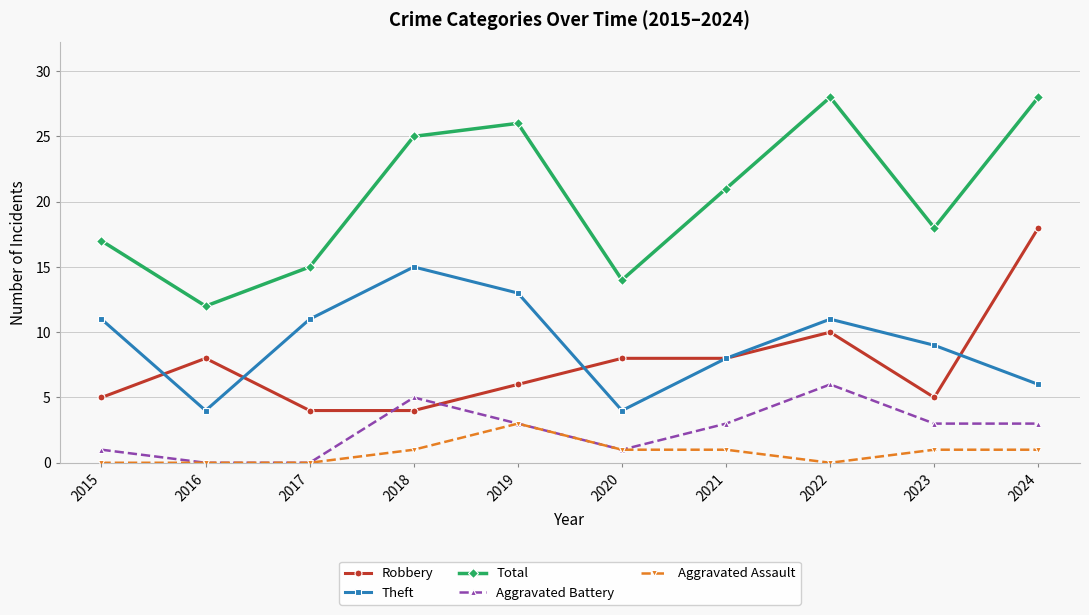

What is the lowest value of the Theft series?

4